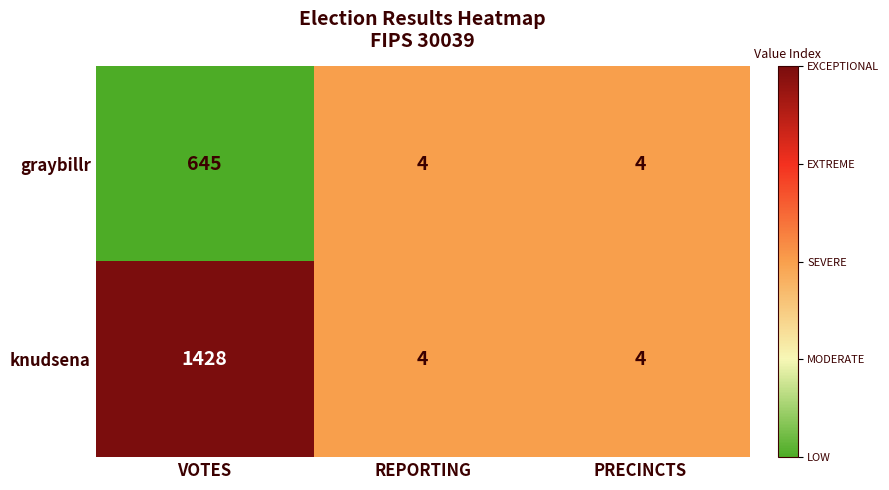

What is the total value across all series at VOTES?

2073